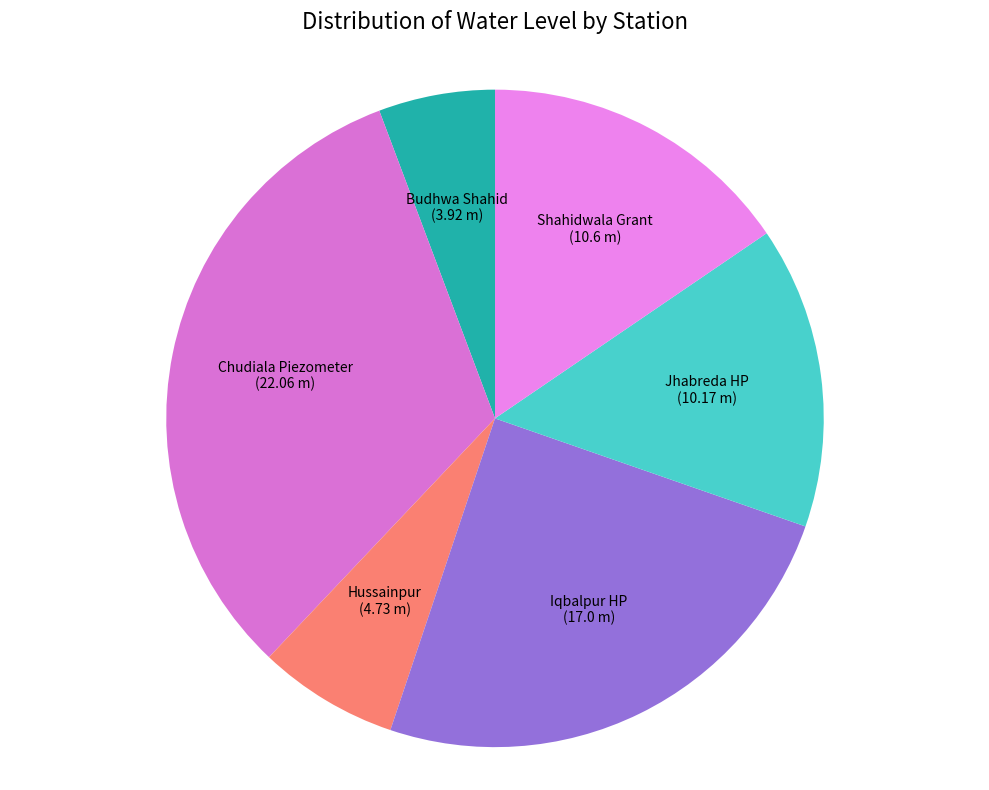

What is the ratio of the value at Chudiala Piezometer to the value at Budhwa Shahid?

5.6